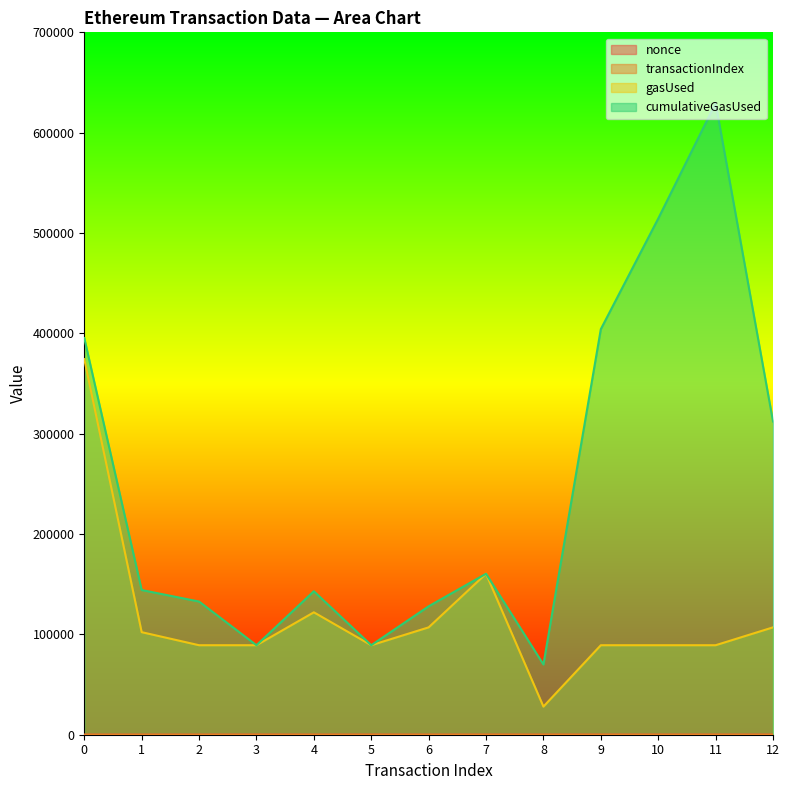

What is the value of the gasUsed point at the 7th from the left?

107000